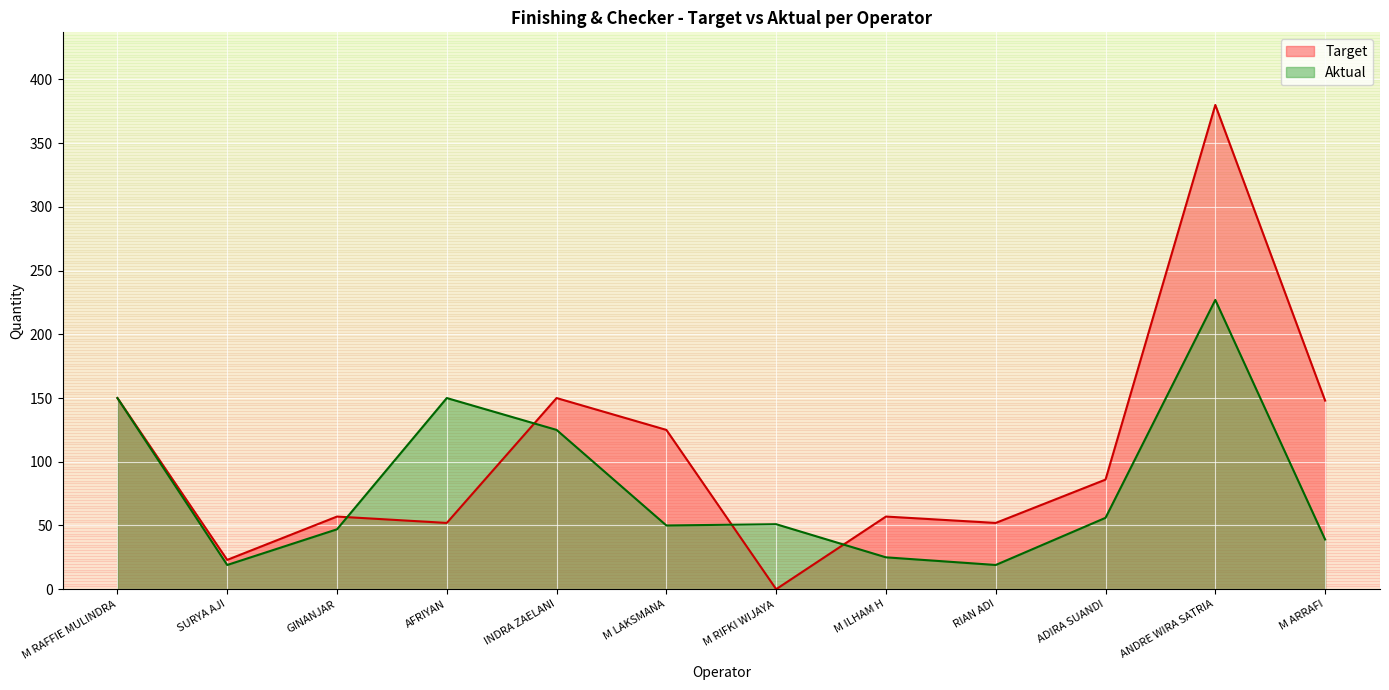

Does the chart display data point markers on the line(s)?

No